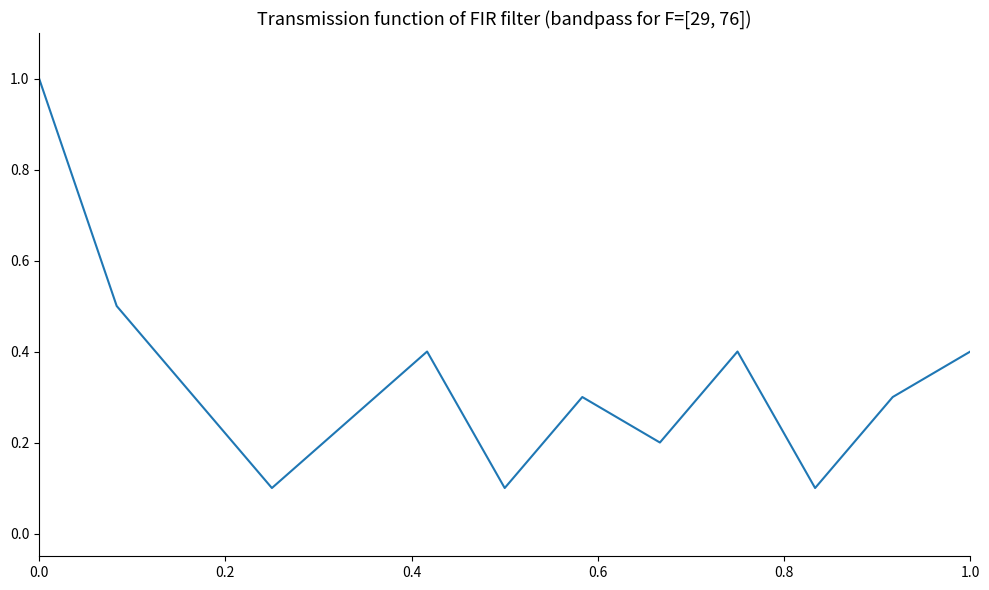

What is the difference between the maximum and minimum values?

0.9